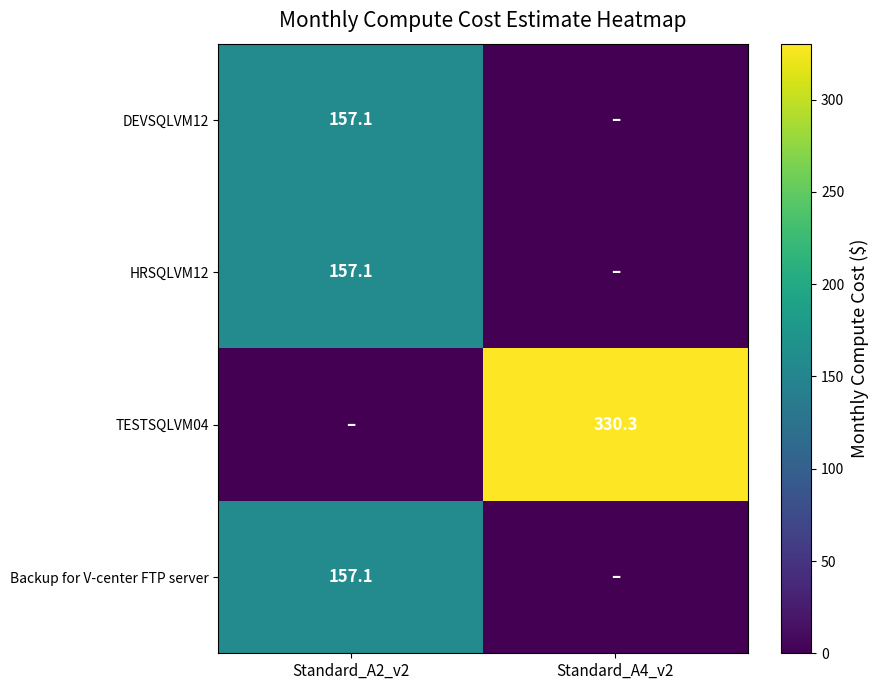

What is the sum of the Backup for V-center FTP server values at Standard_A2_v2 and Standard_A4_v2?

157.1